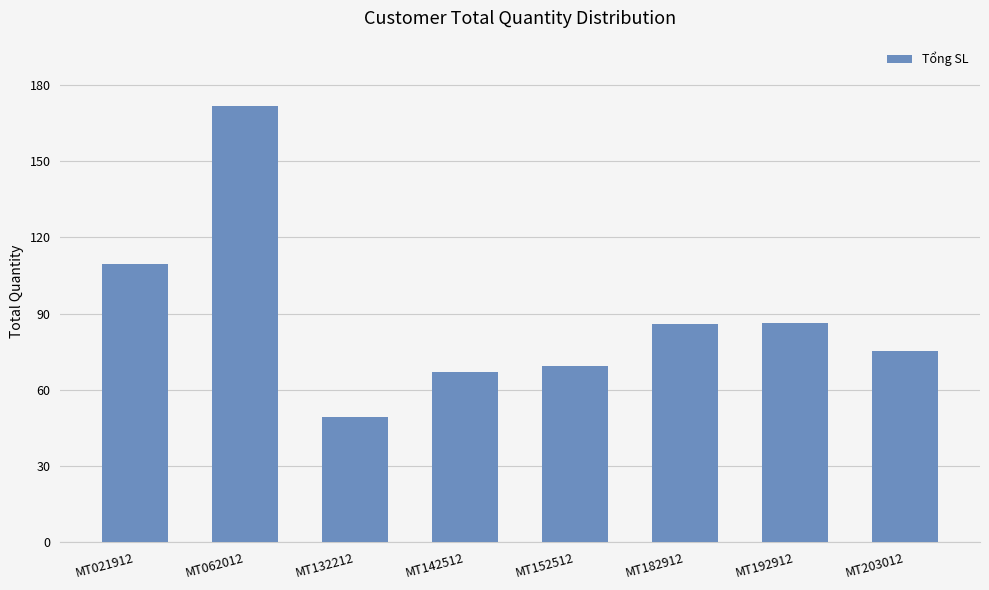

What is the difference between the values at MT203012 and MT132212?

25.7